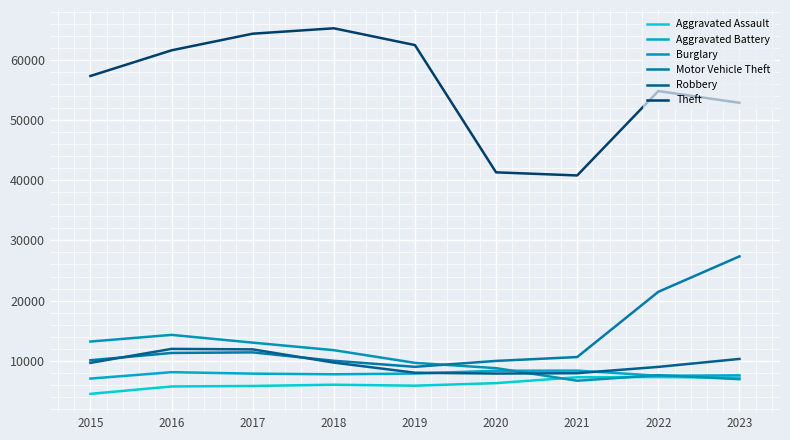

What is the value of the Motor Vehicle Theft point at the 5th from the left?

8976